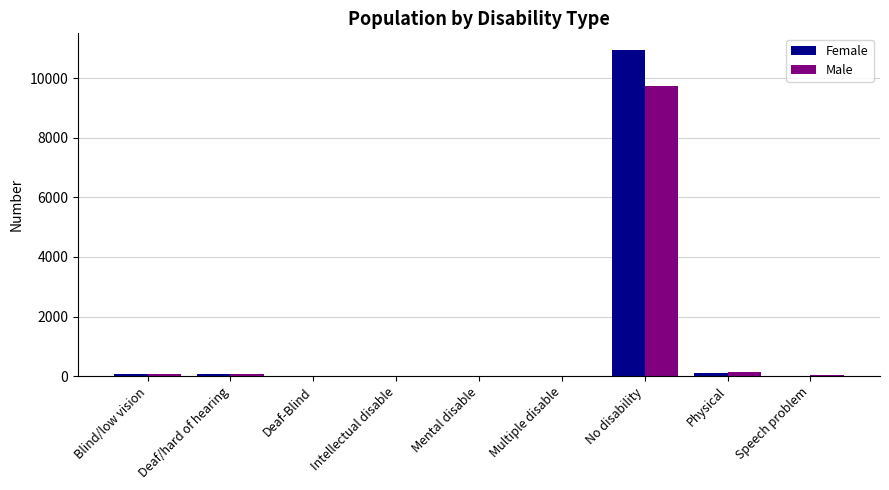

The Male series shows 3 at Deaf-Blind. True or false?

True